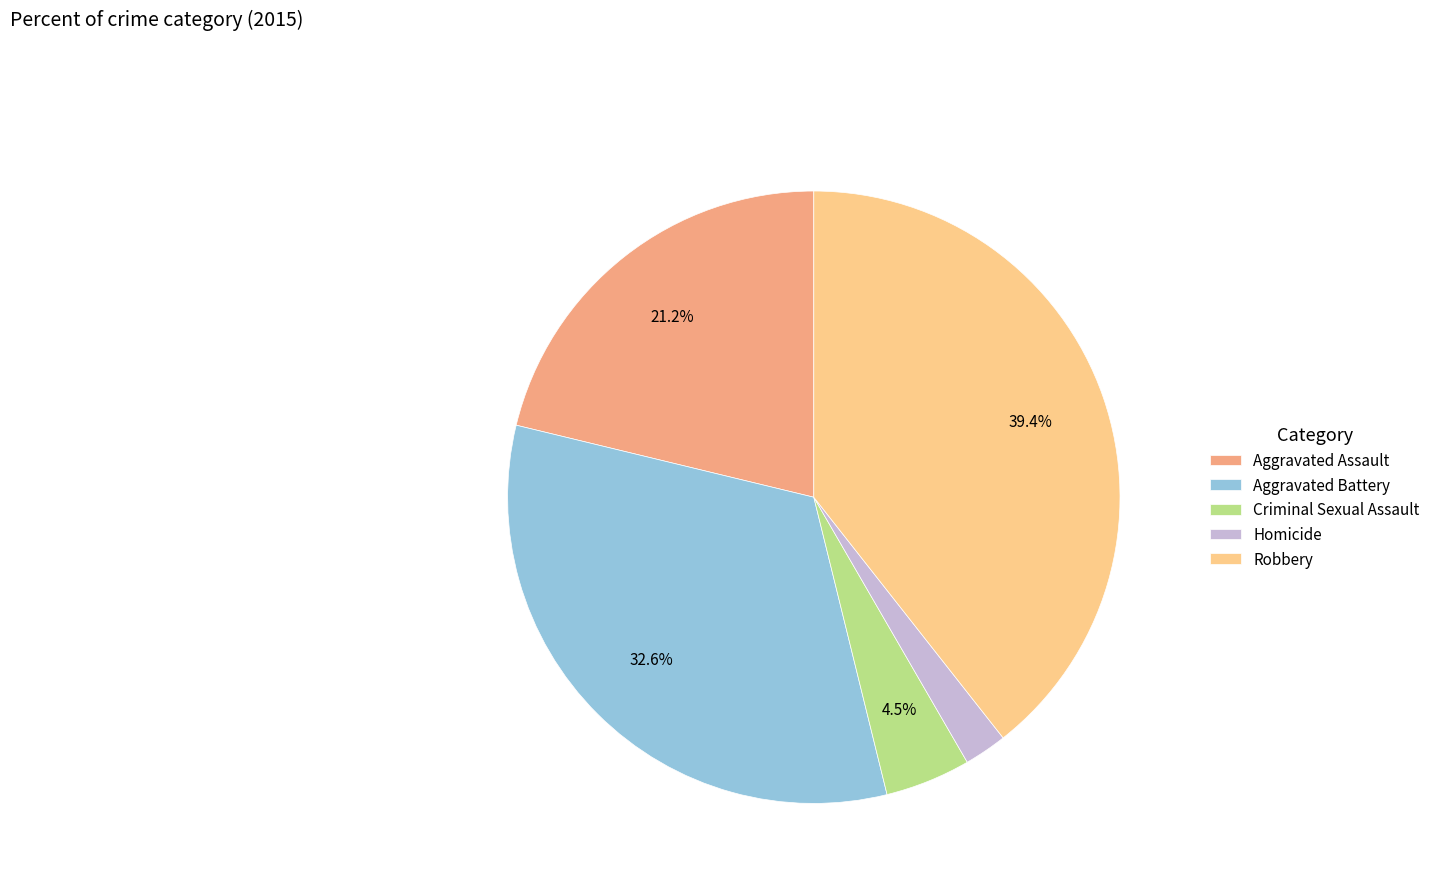

Is there a majority slice in this chart?

No